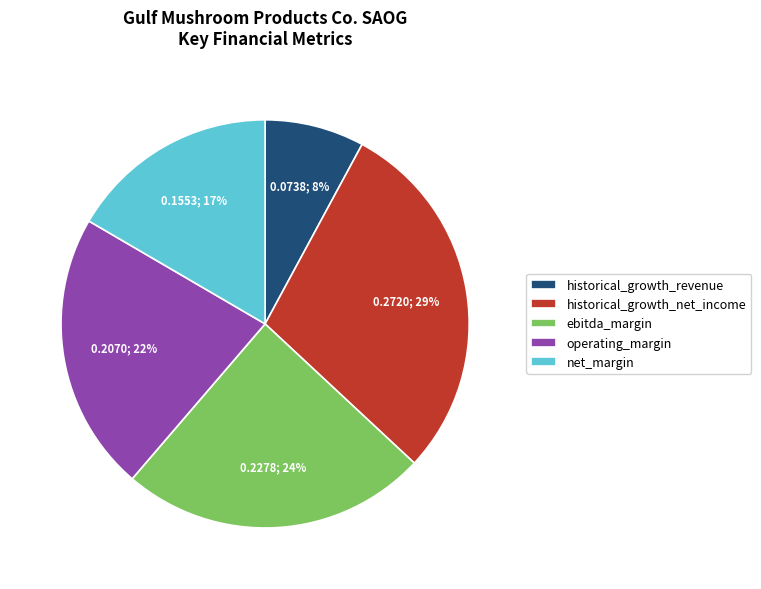

Is the sum of net_margin and historical_growth_revenue greater than half?

No